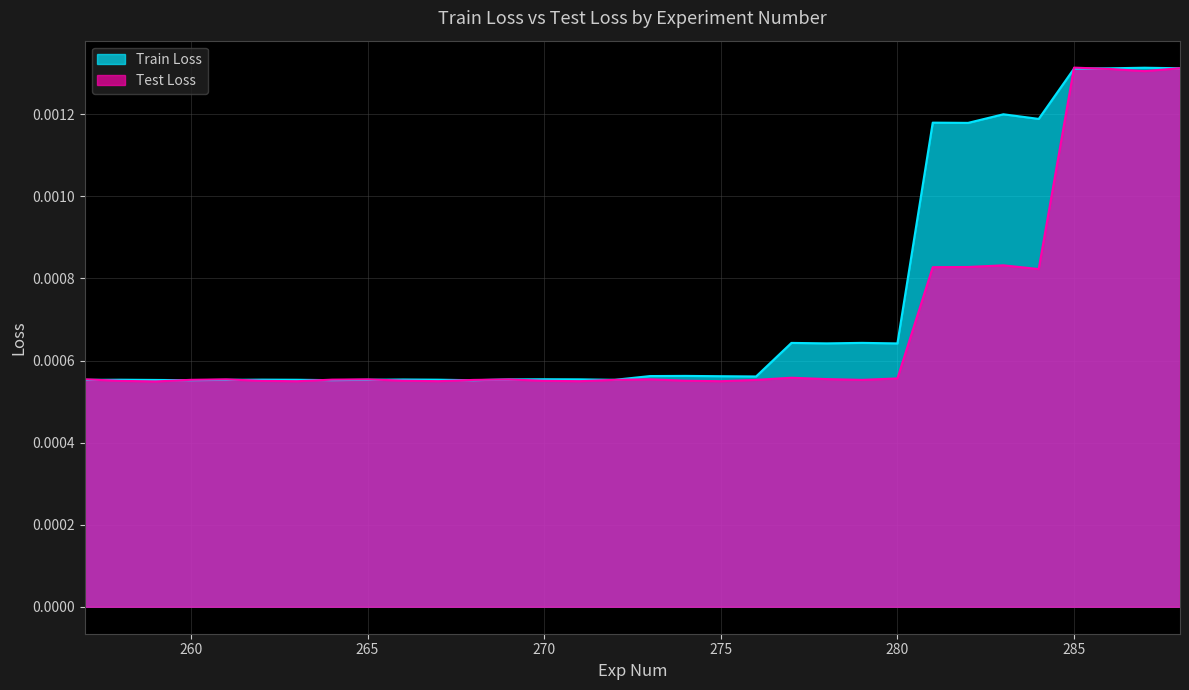

Which series has the largest range (max minus min)?

Test Loss